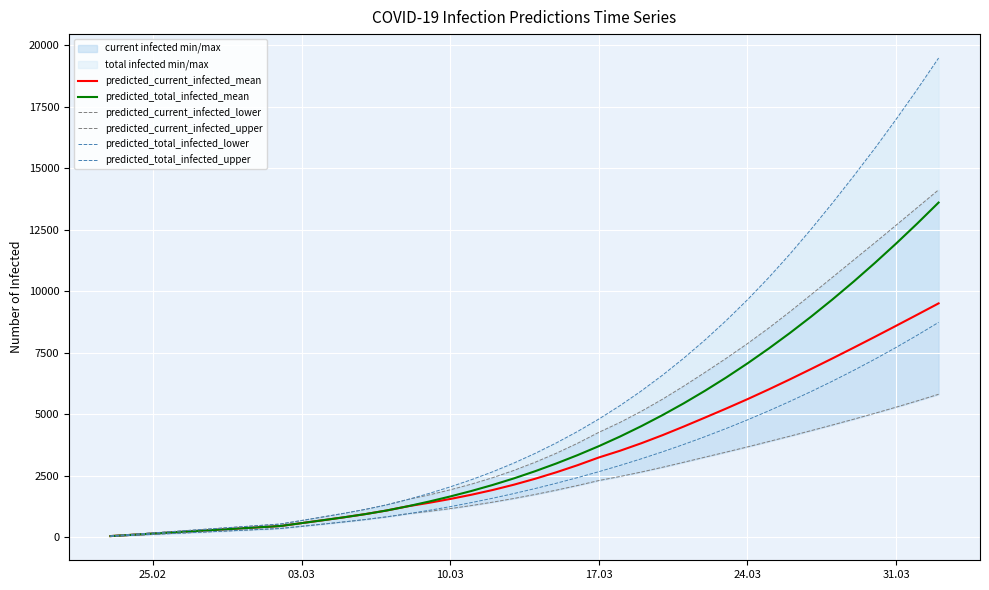

What is the value of the predicted_total_infected_mean point at the 34th from the left?

8972